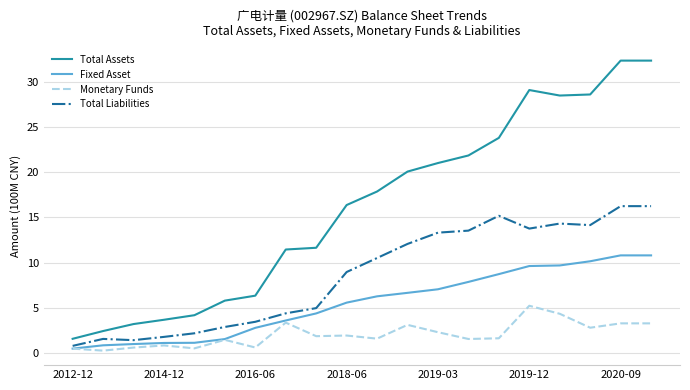

True or false: Total Liabilities and Fixed Asset intersect in this chart.

False